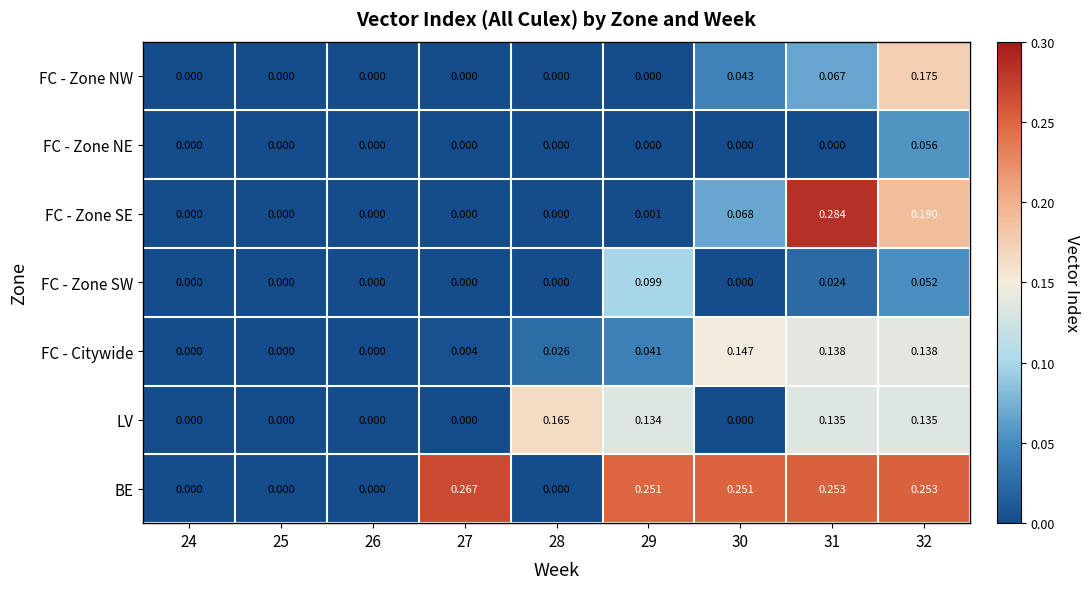

At which category is the sum across all series the highest?

32